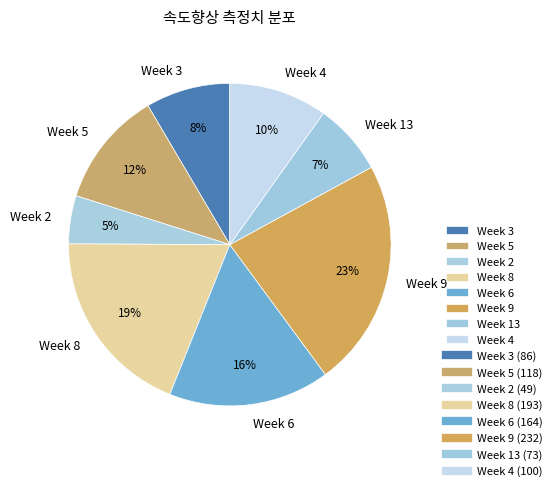

Is there a majority slice in this chart?

No